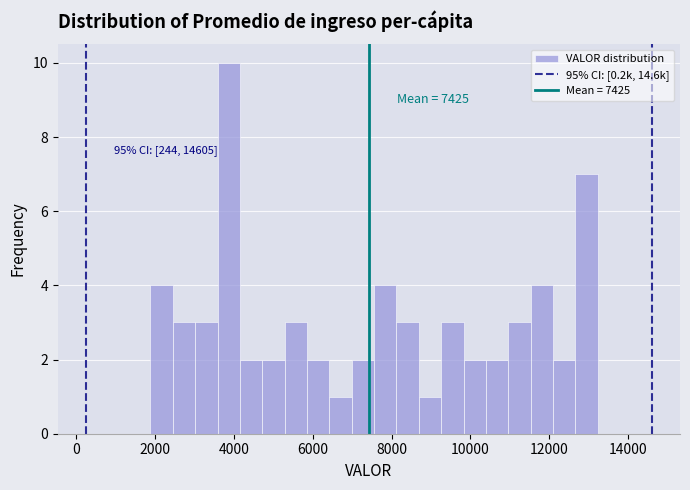

Read against the x-axis, roughly where is the centre of the tallest bar?

3800